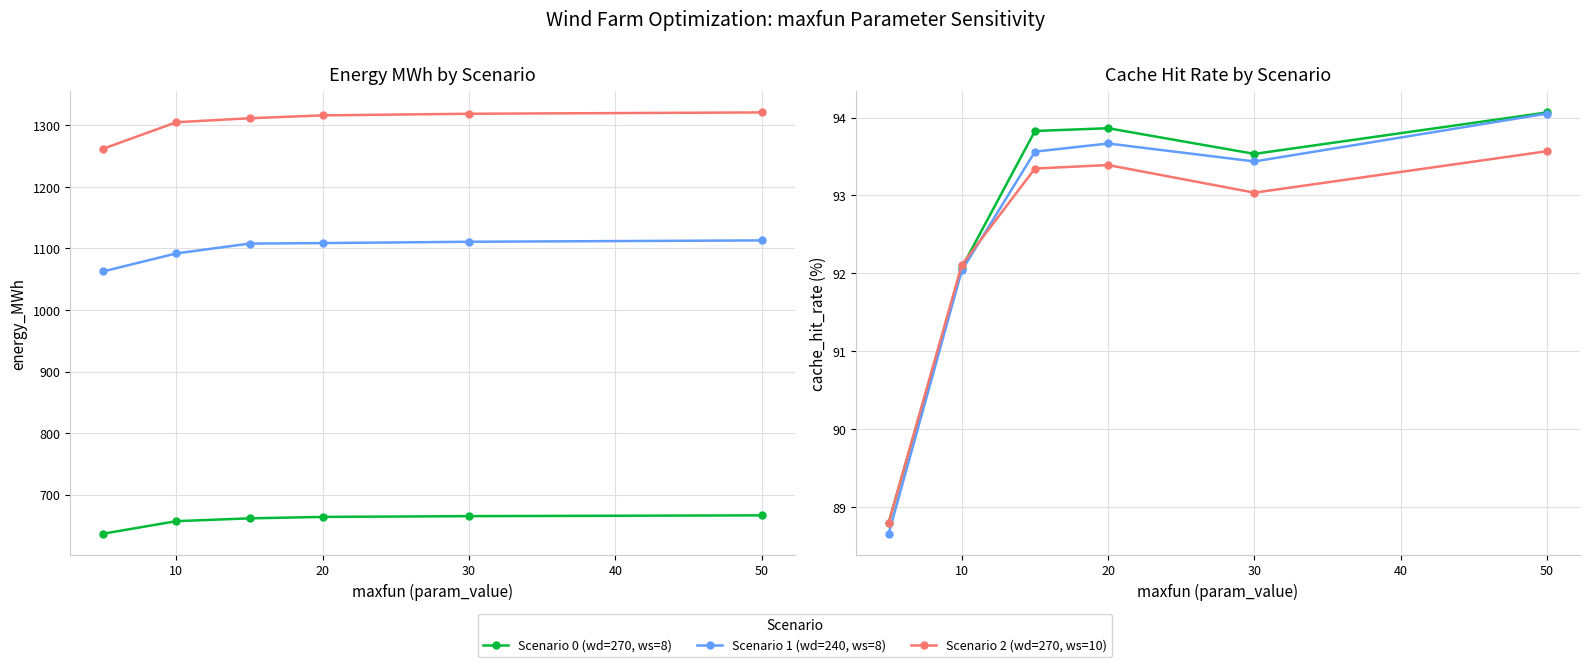

At which category is the sum across all series the highest?

50